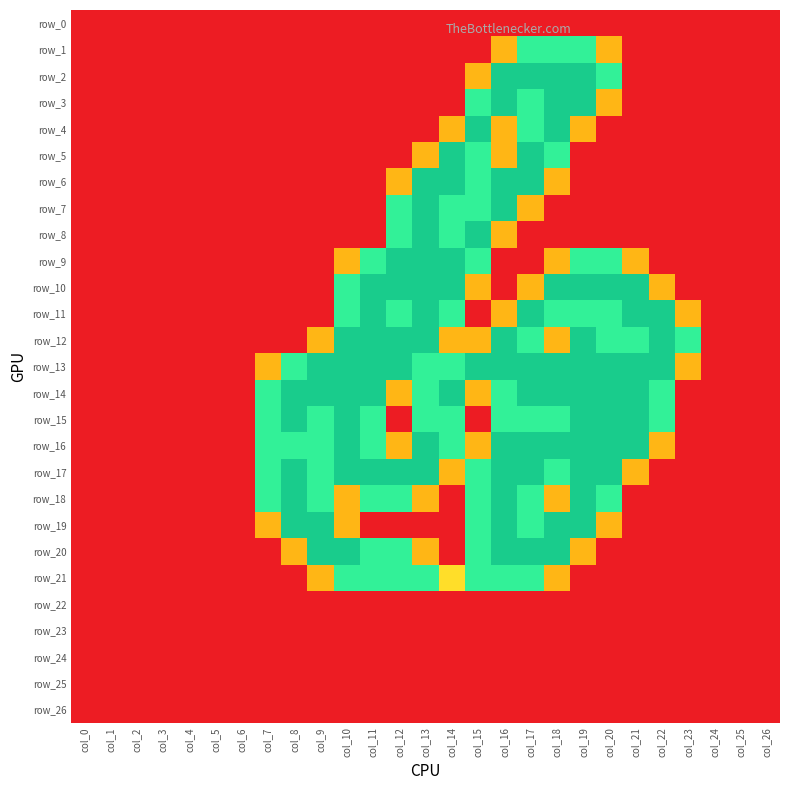

How many values in row_12 are above zero?

15